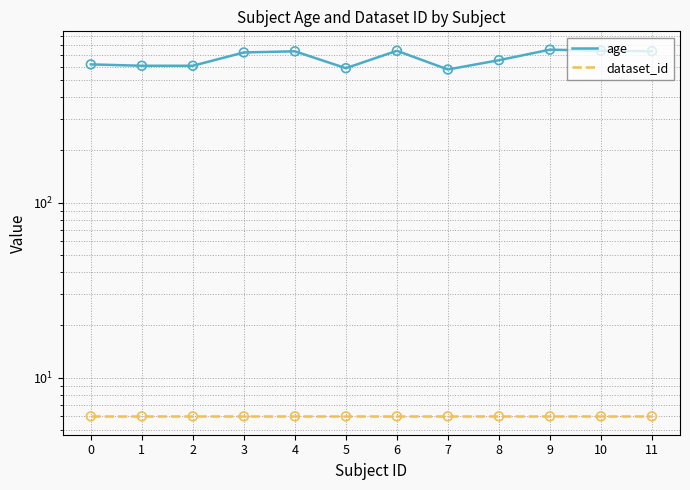

At how many categories does at least one series exceed 459?

12